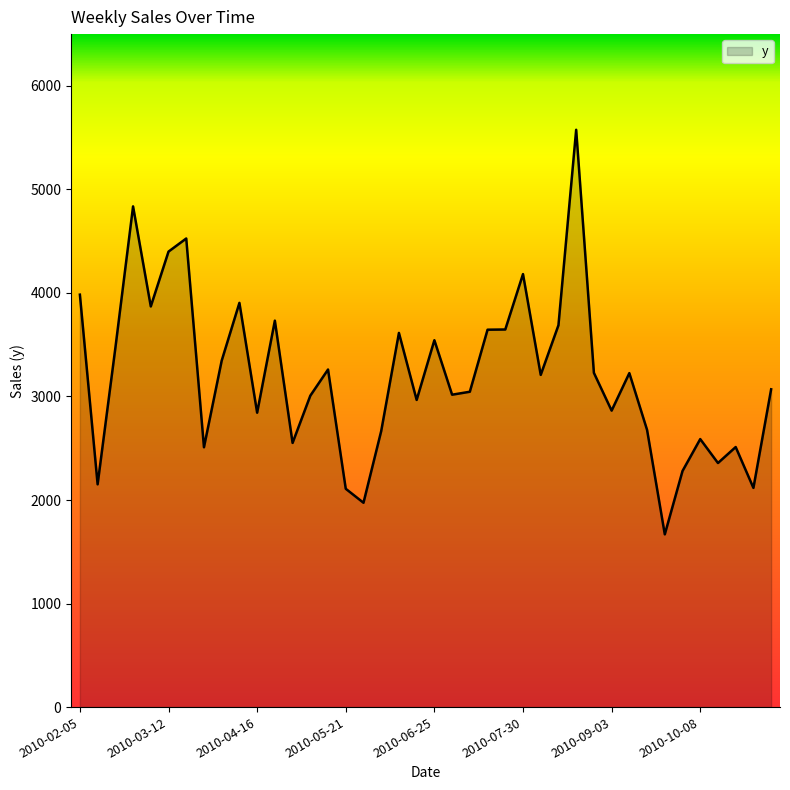

How many lines are shown in the chart?

1